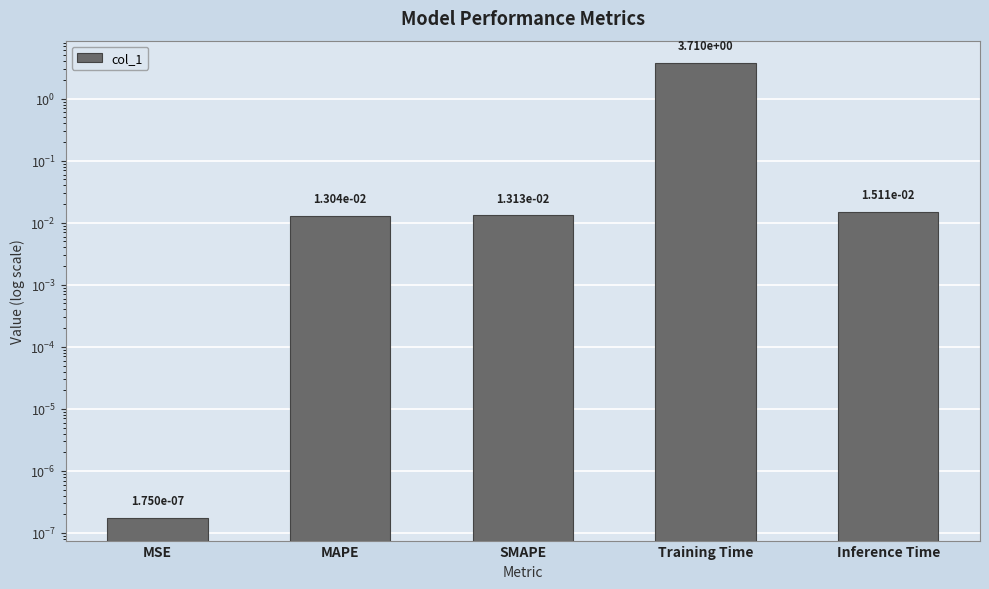

Reading left to right, extract all data points from this chart.

MSE=0.0	MAPE=0.0	SMAPE=0.0	Training Time=3.7	Inference Time=0.0